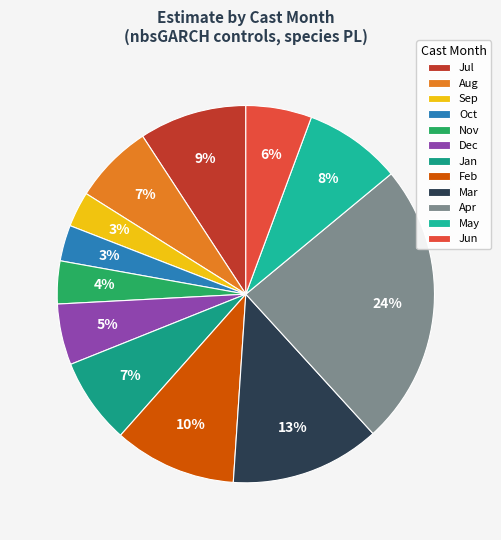

What is the largest slice in the pie chart?

Apr